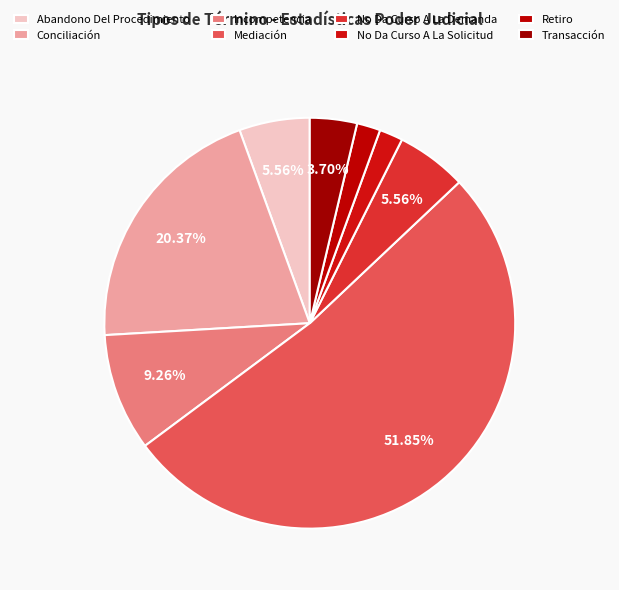

Is there a majority slice in this chart?

Yes